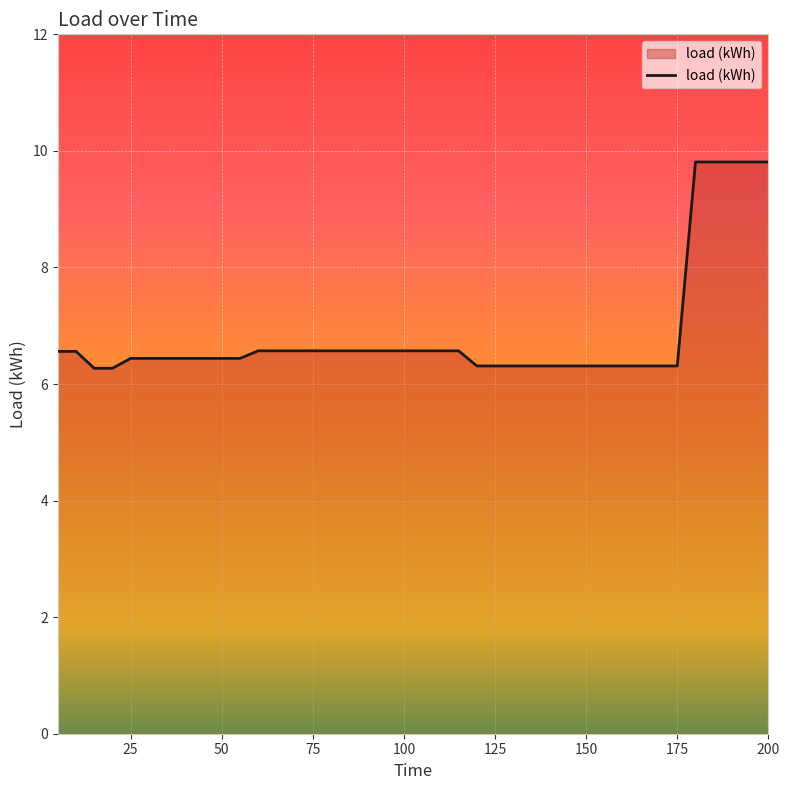

What is the difference between the maximum and minimum values?

3.5